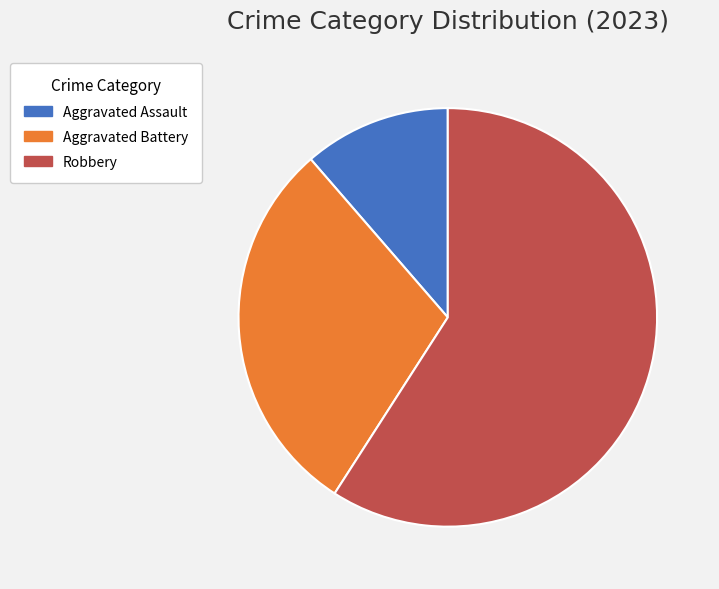

What is the majority slice?

Robbery